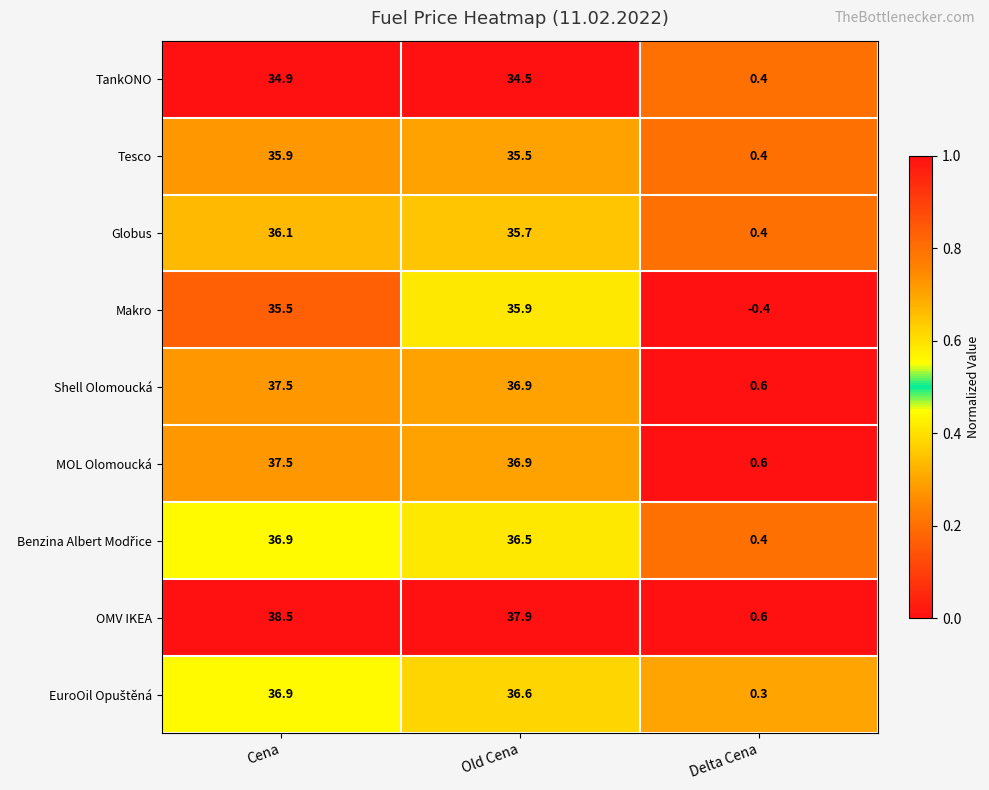

At which label does Globus reach its minimum?

Delta Cena